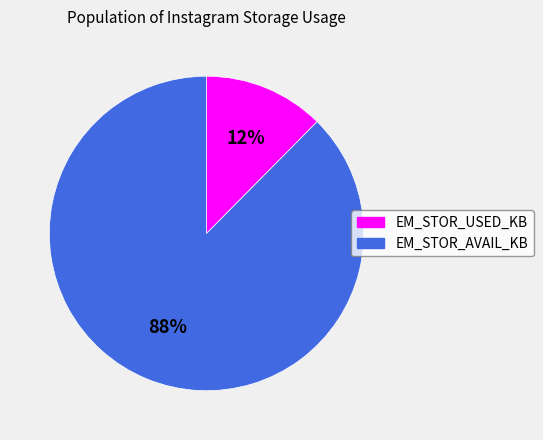

Rank the categories by value from highest to lowest.

EM_STOR_AVAIL_KB, EM_STOR_USED_KB